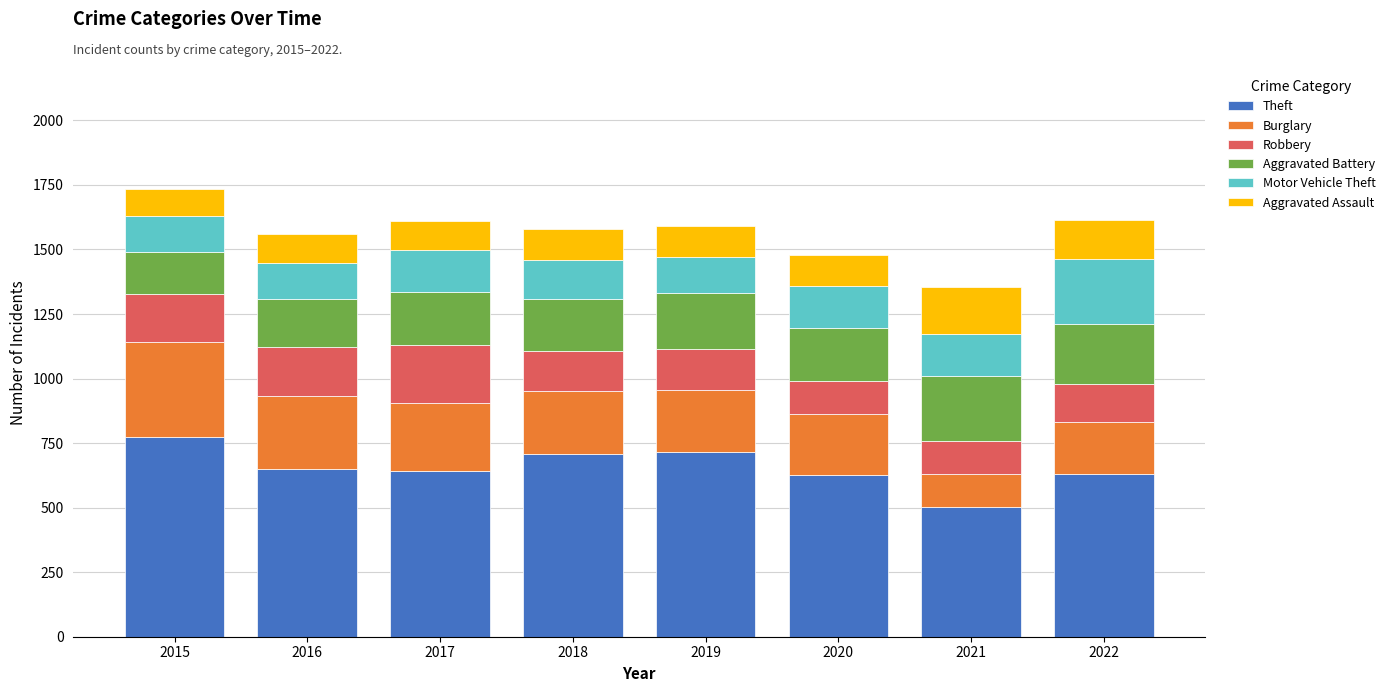

True or false: Theft has a value of 163 at 2022.

False